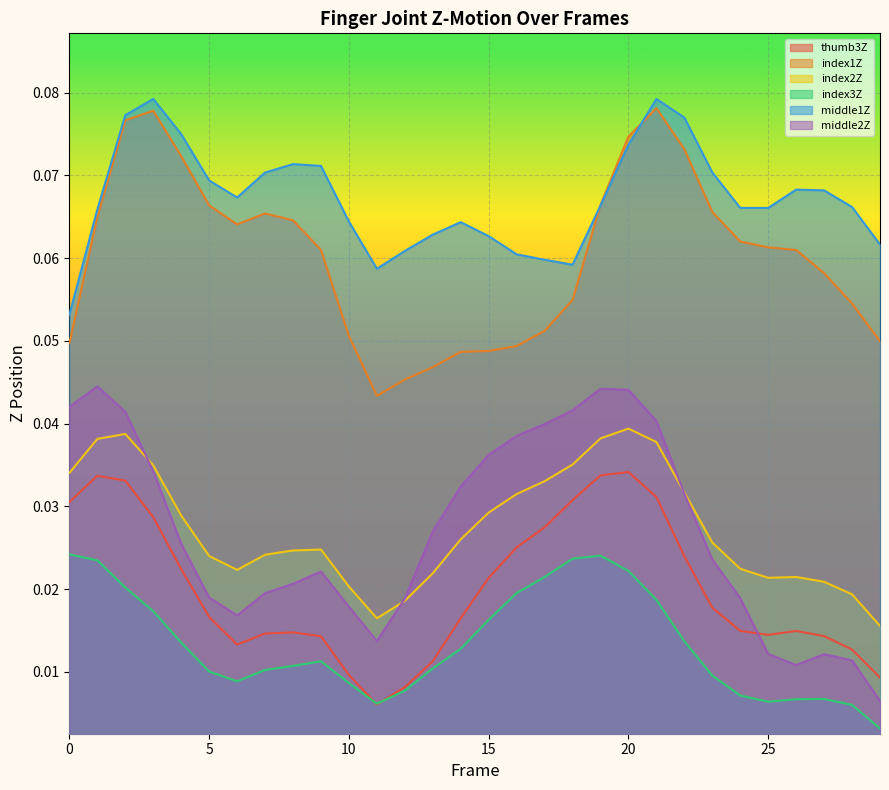

True or false: index2Z and index3Z intersect in this chart.

False